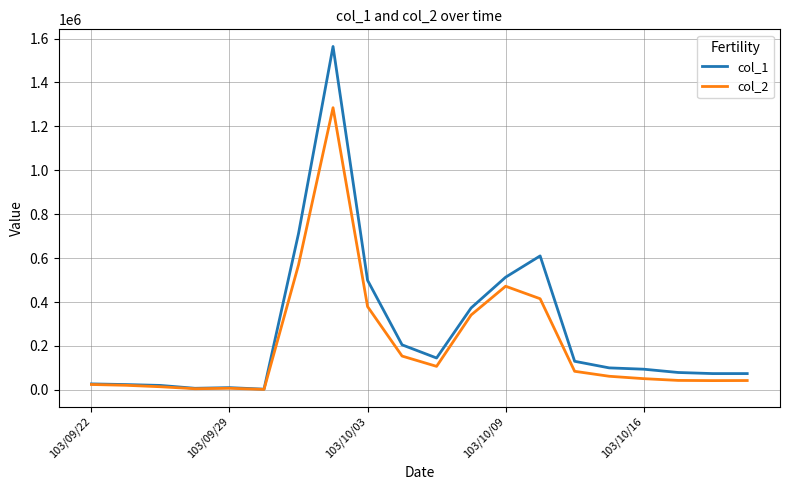

True or false: col_1 has more than 0 points higher than both neighbors.

True